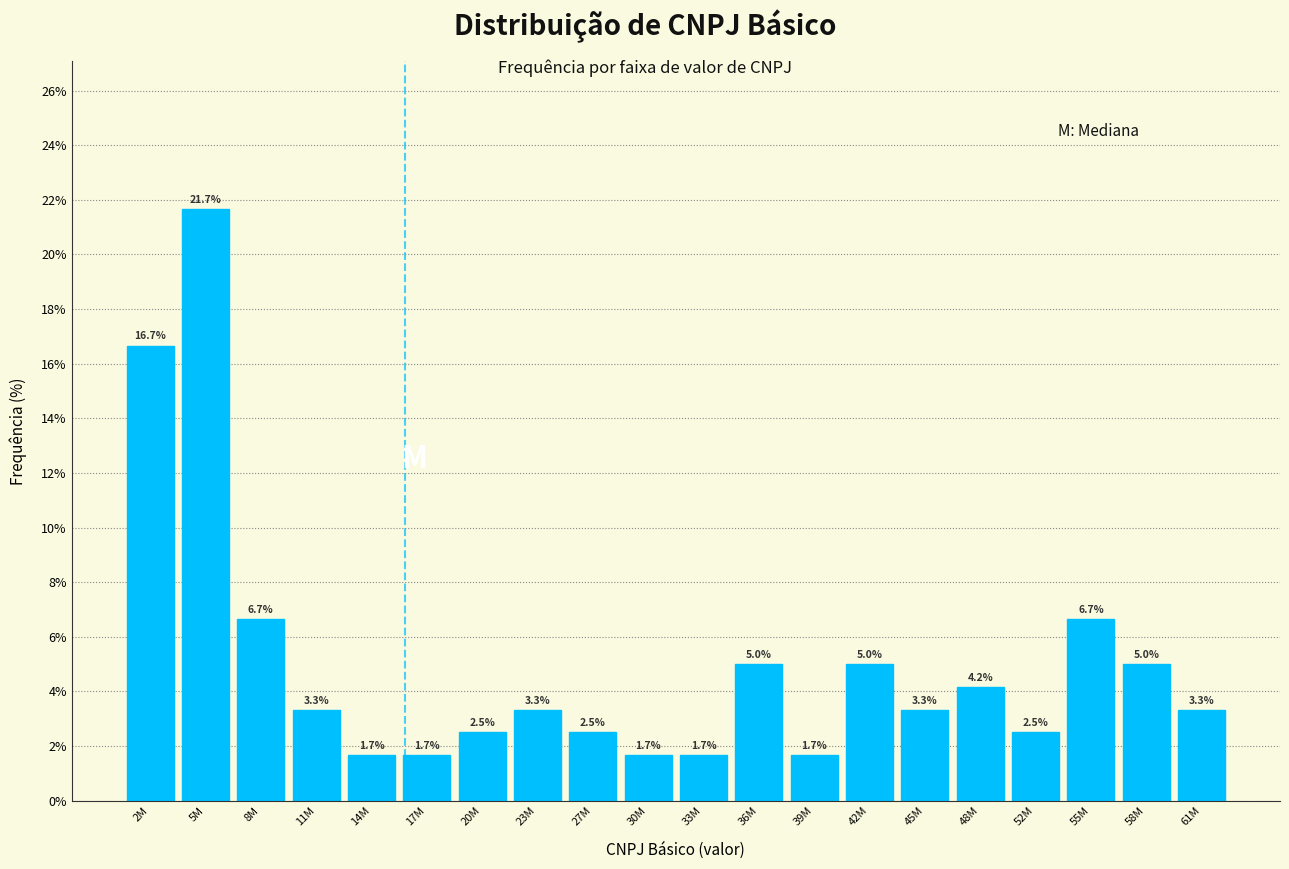

Reading left to right, transcribe all the data shown in this chart.

16.7	21.7	6.7	3.3	1.7	1.7	2.5	3.3	2.5	1.7	1.7	5.0	1.7	5.0	3.3	4.2	2.5	6.7	5.0	3.3